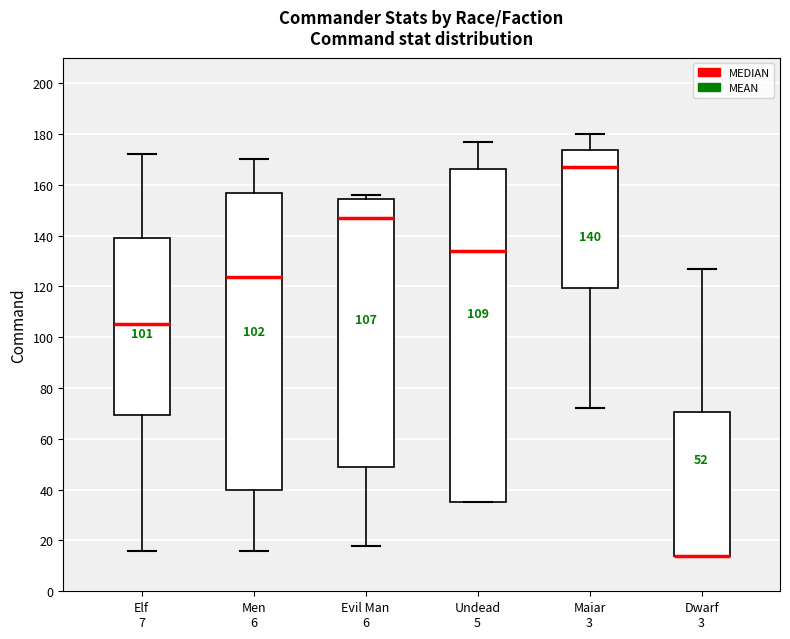

Comparing the boxes themselves (not the whiskers), which one is the tallest?

Undead 5